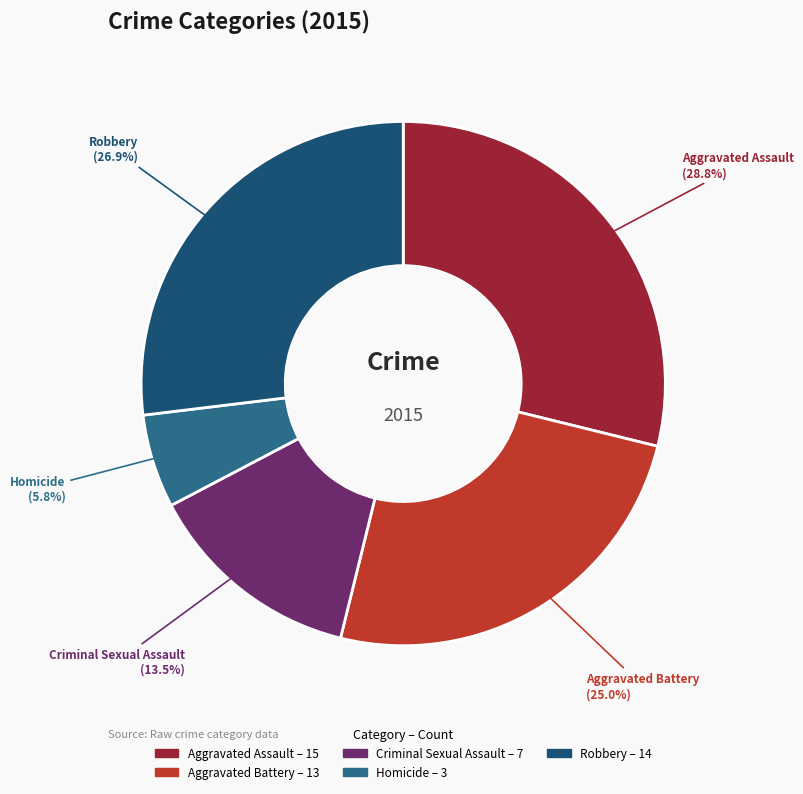

Which slice is the largest?

Aggravated Assault